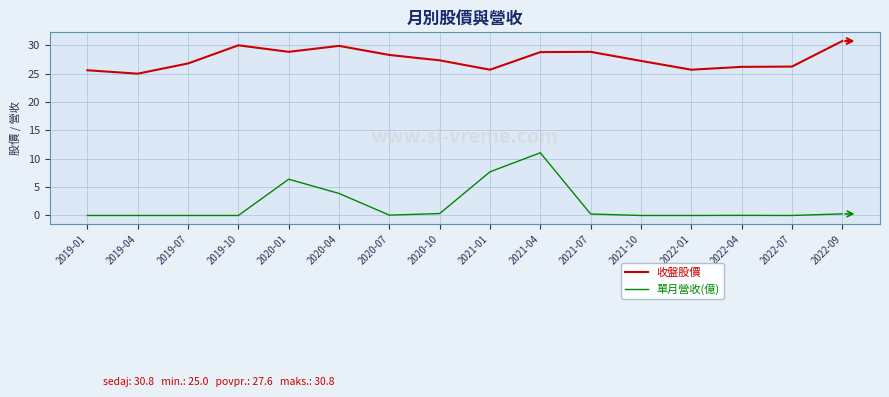

List the series in order of their peak value, lowest first.

單月營收(億), 收盤股價